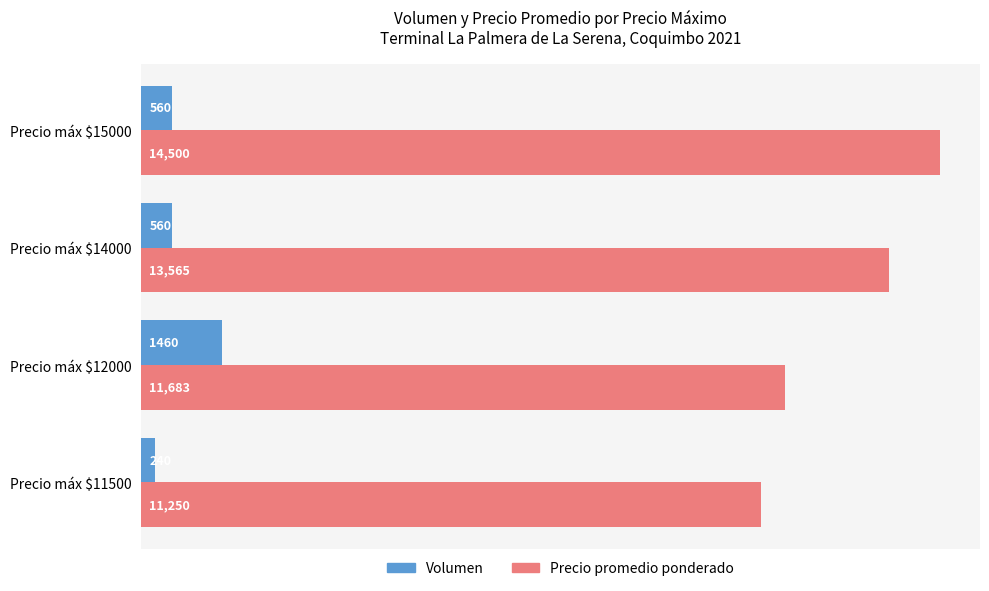

Count the Volumen values in the range 560 to 1460.

3